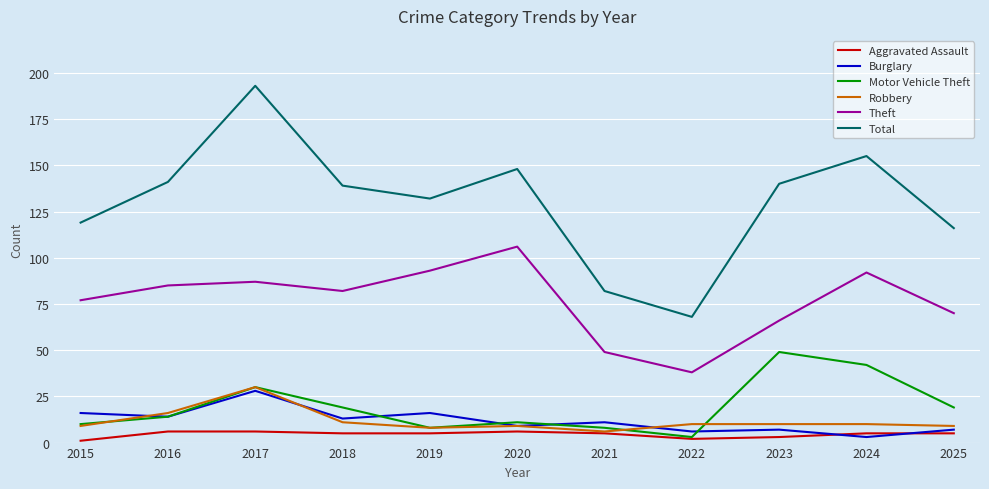

Which series has the widest spread of values?

Total